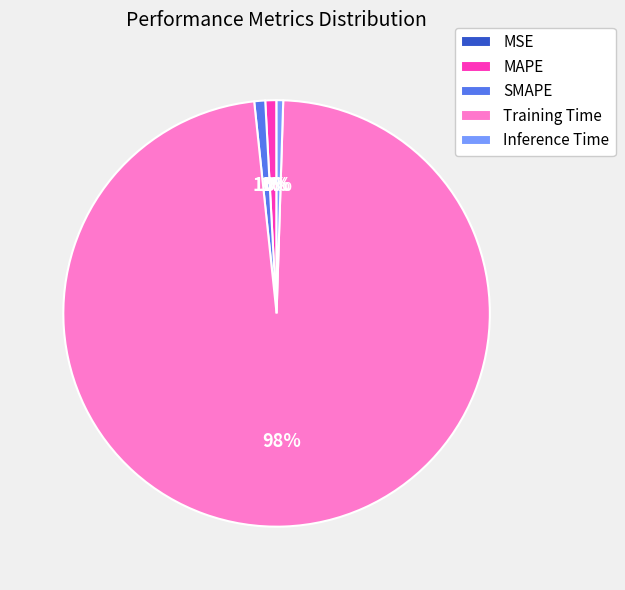

What percentage is the SMAPE slice, to the nearest percent?

1%